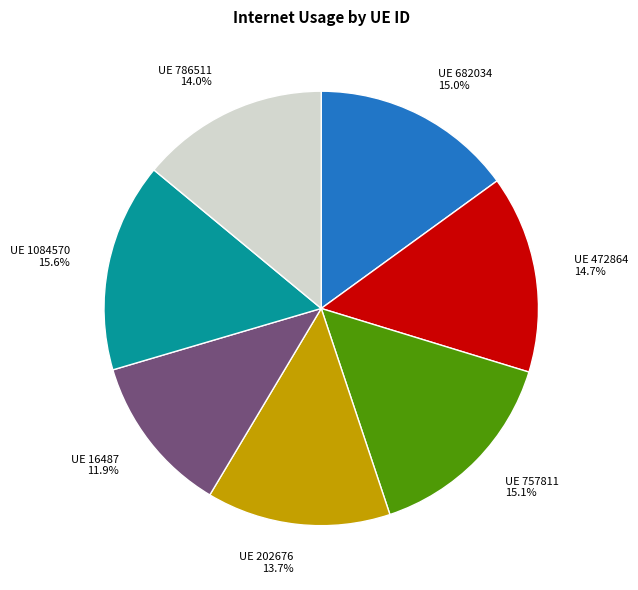

Does any single category account for the majority?

No